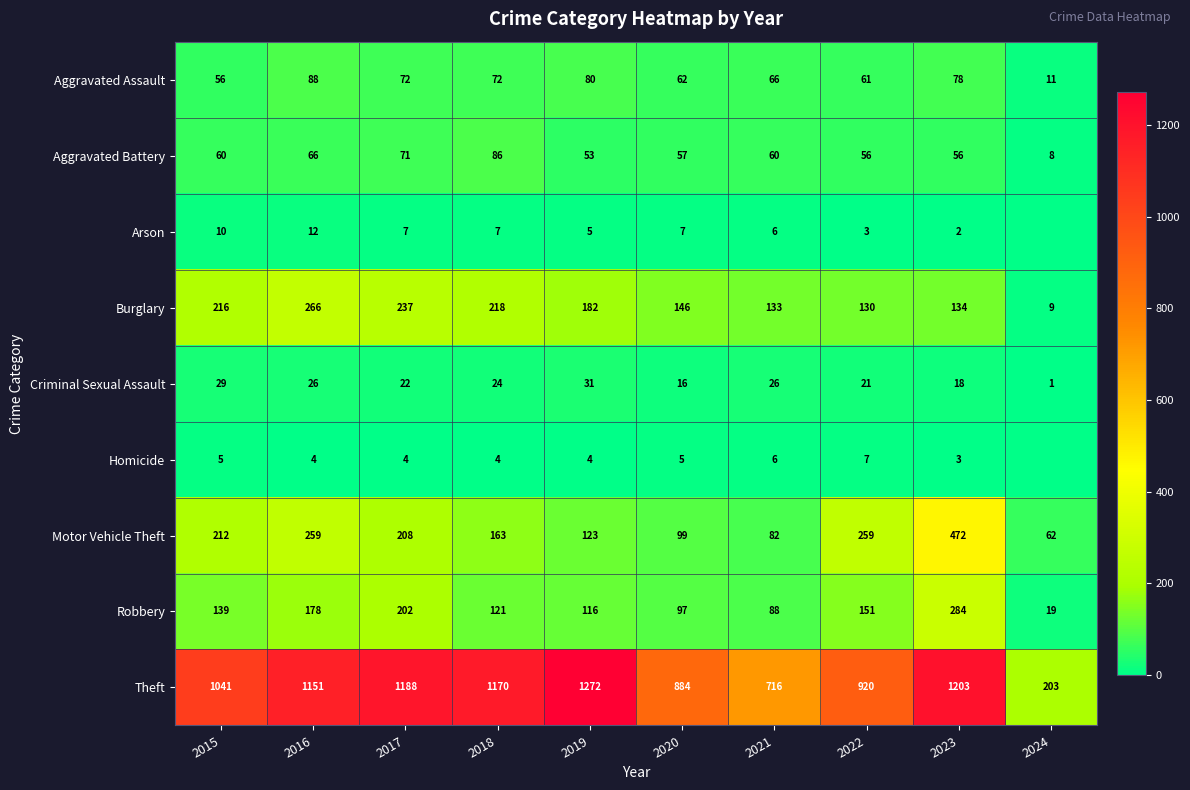

What is the total value across all series at 2019?

1866